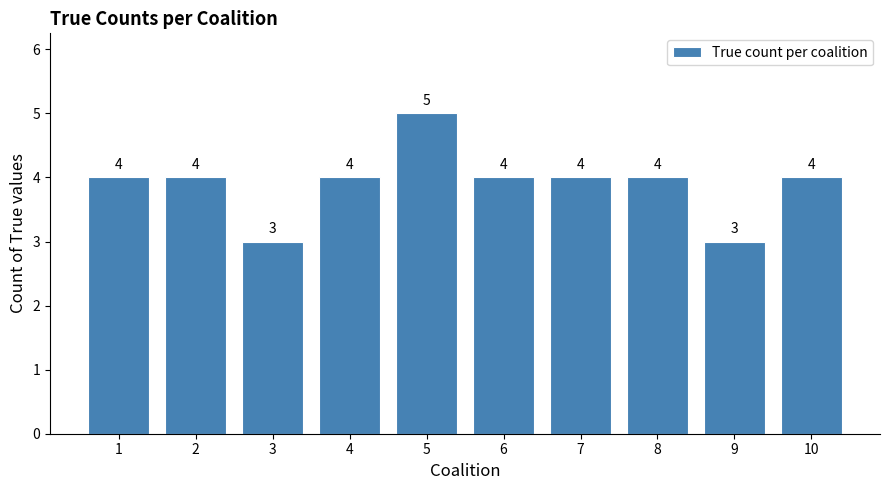

The value at 10 is 5. True or false?

False